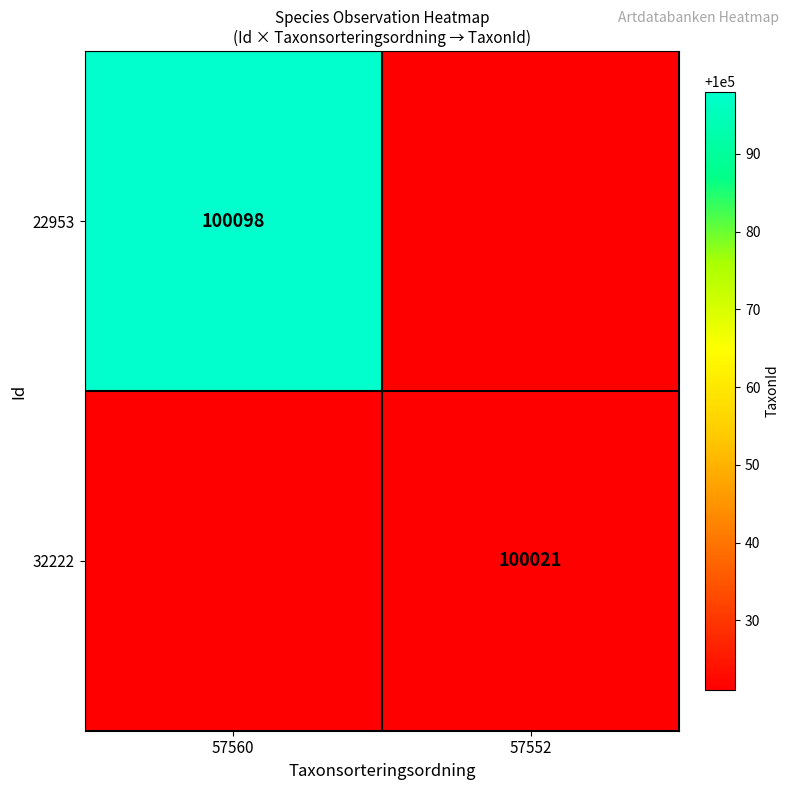

Is the value of 32222 at 57552 greater than the value of 22953 at 57560?

No